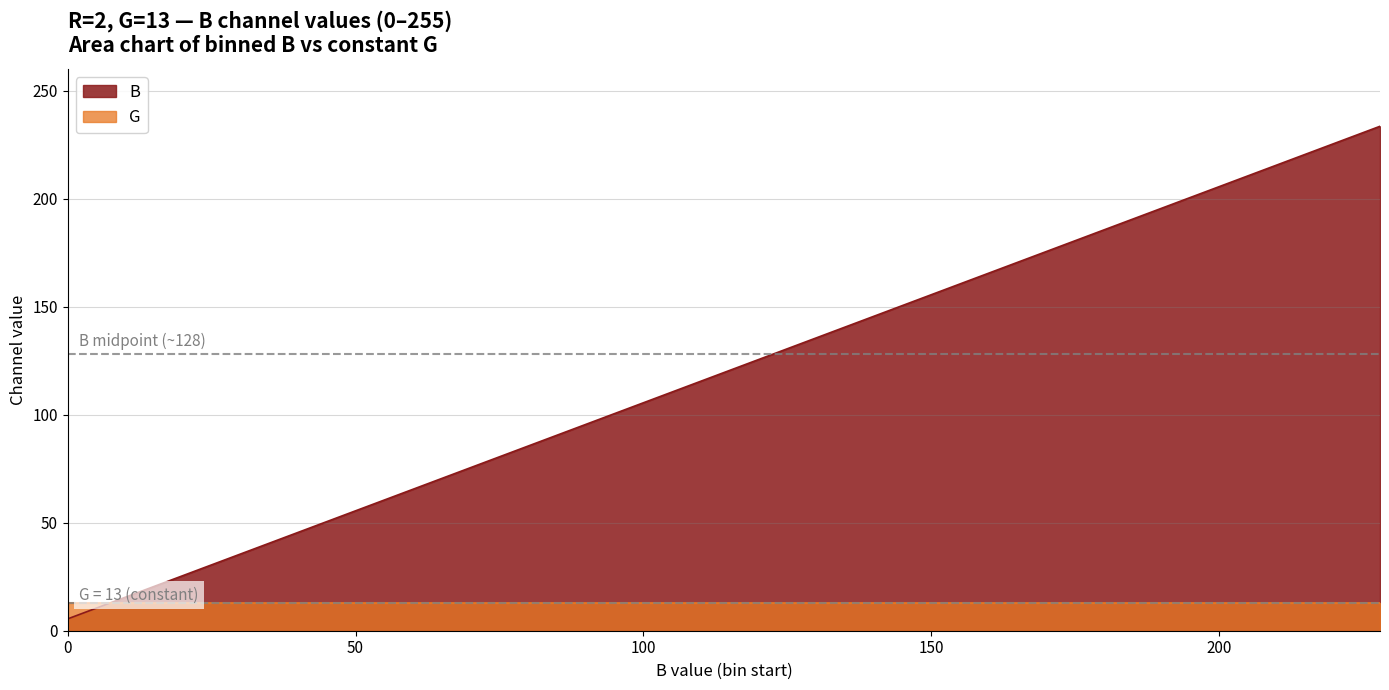

True or false: the data has more than 0 interior local peaks.

False